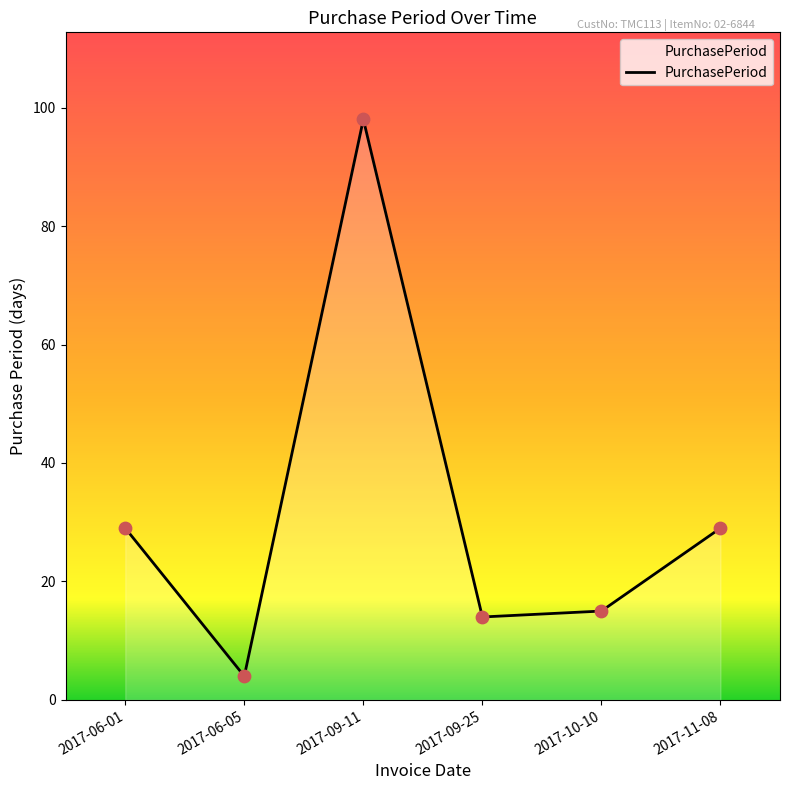

What is the change in value from 2017-06-01 to 2017-06-05?

-25